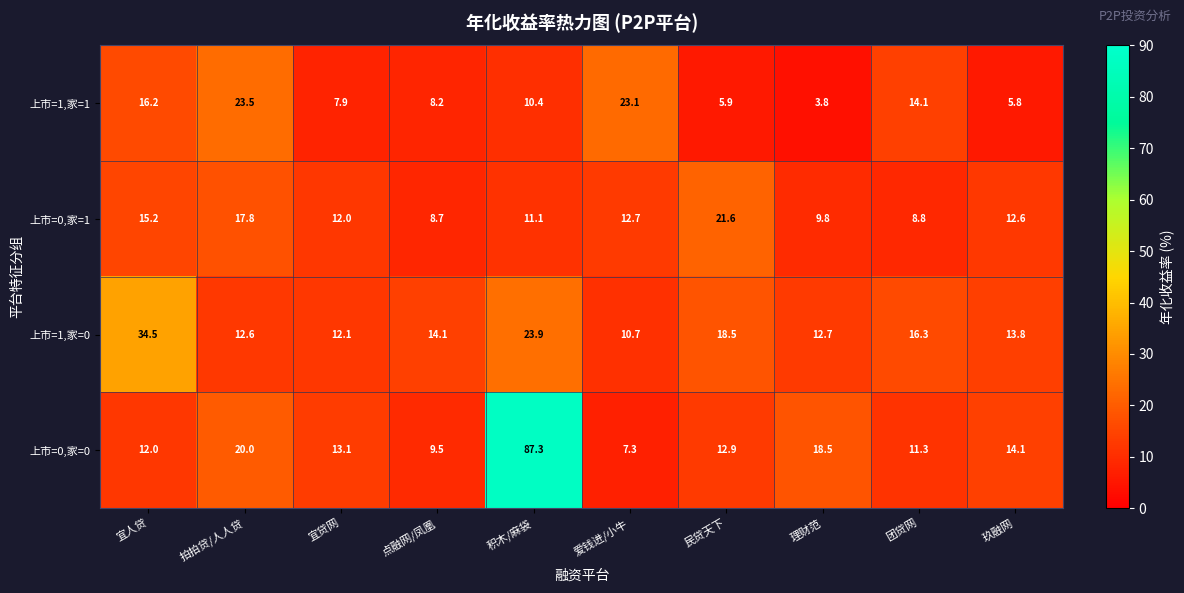

List the series in order of their peak value, highest first.

上市=0,家=0, 上市=1,家=0, 上市=1,家=1, 上市=0,家=1